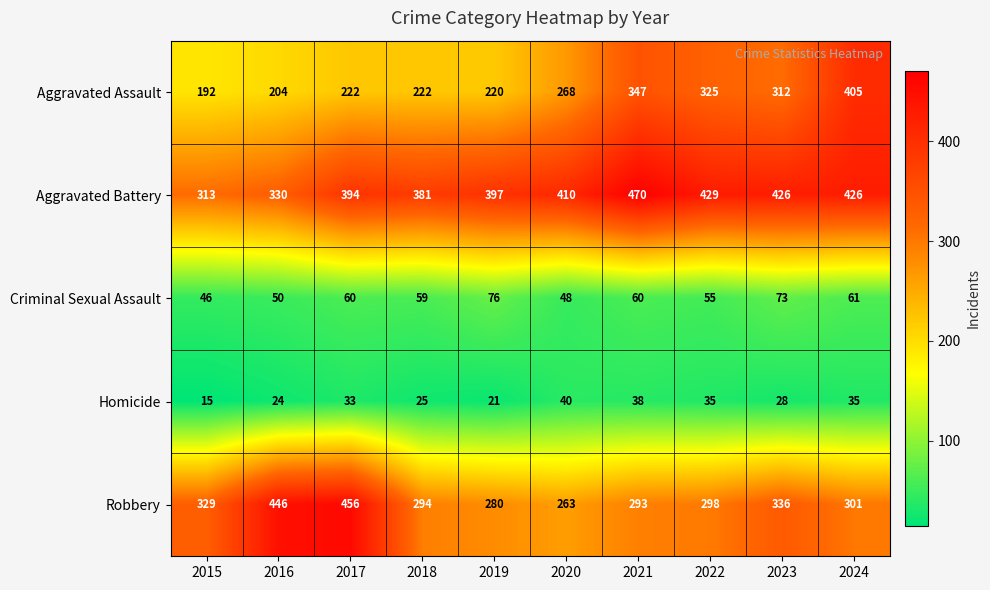

Rank the series at 2022 from highest to lowest value.

Aggravated Battery, Aggravated Assault, Robbery, Criminal Sexual Assault, Homicide